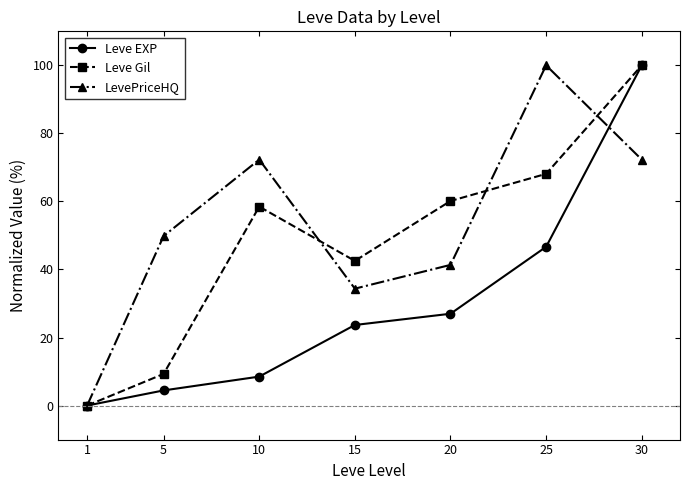

Rank the series by their average value, from highest to lowest.

LevePriceHQ, Leve Gil, Leve EXP